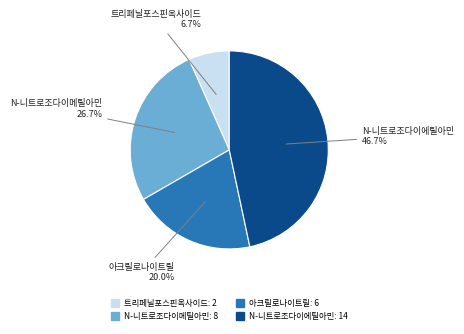

What is the ratio of the value at 트리페닐포스핀옥사이드 to the value at 아크릴로나이트릴?

0.3